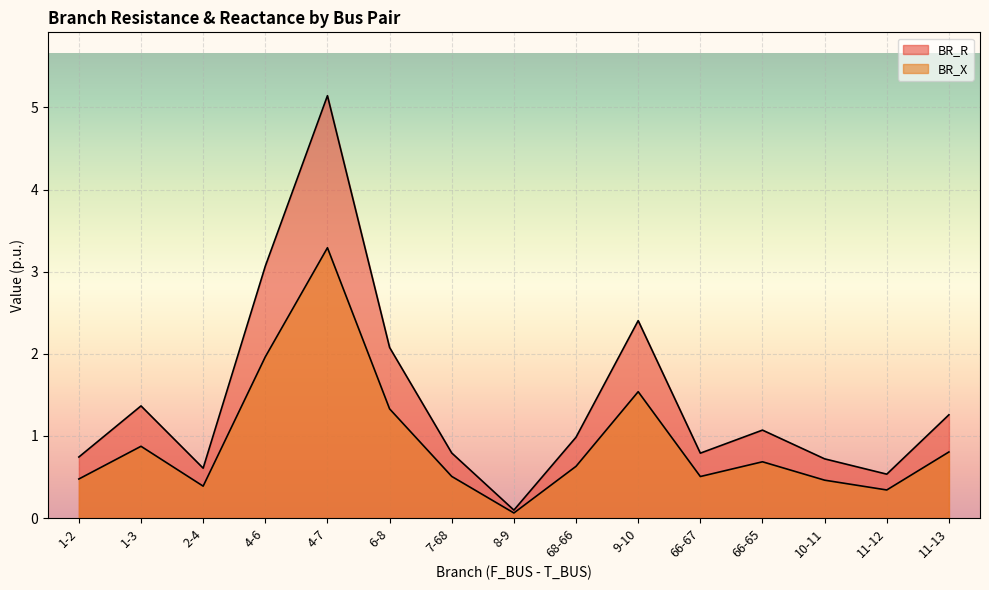

True or false: BR_R and BR_X cross at least once.

False